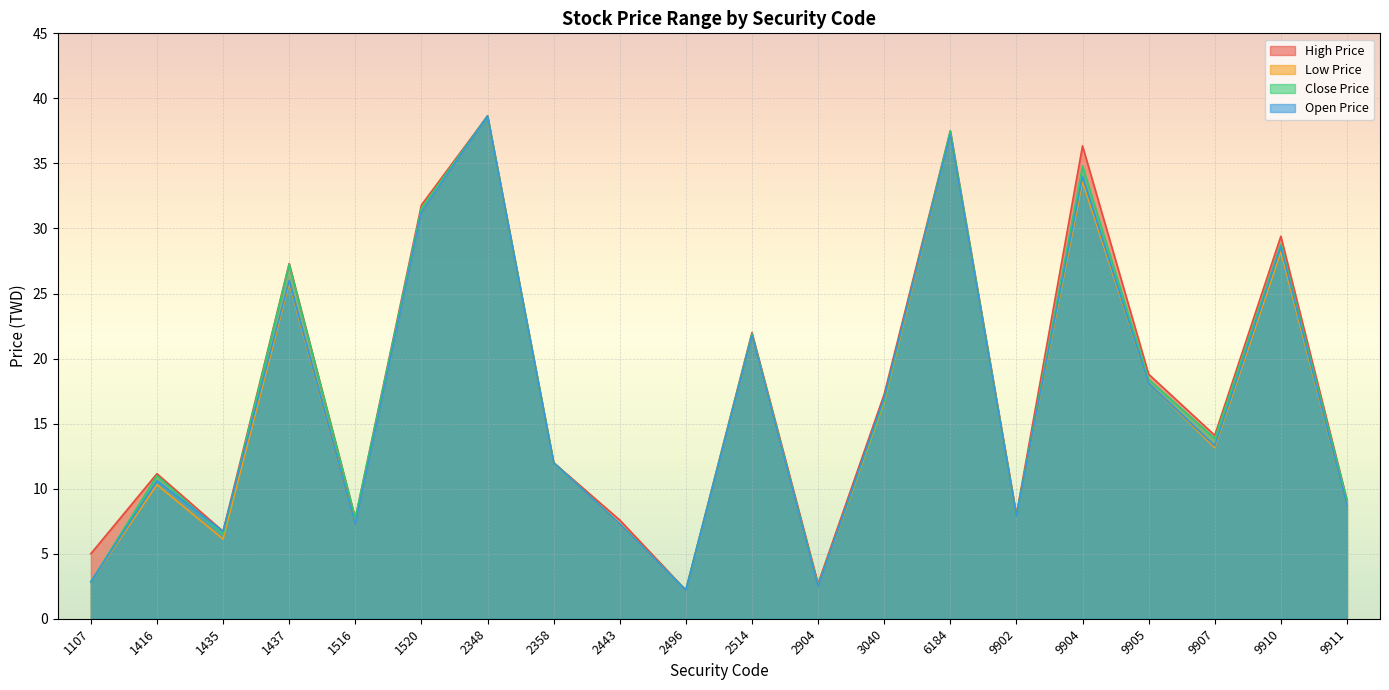

What is the greatest value displayed?

38.6